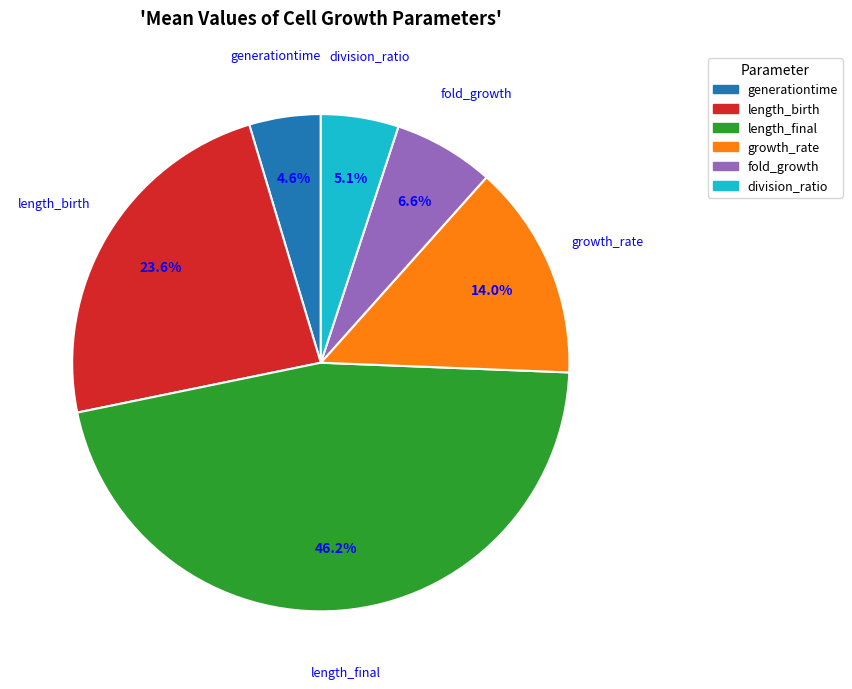

Is growth_rate the majority of the pie?

No